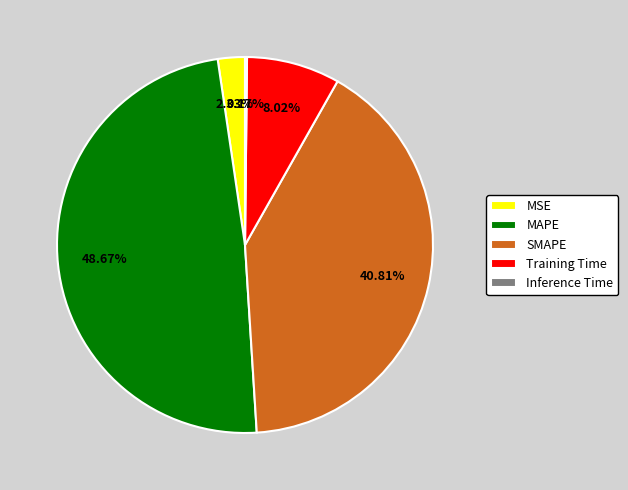

What is the largest slice in the pie chart?

MAPE